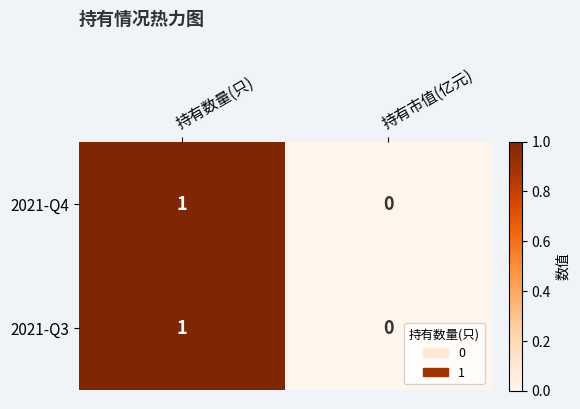

How many data points does each series have?

2